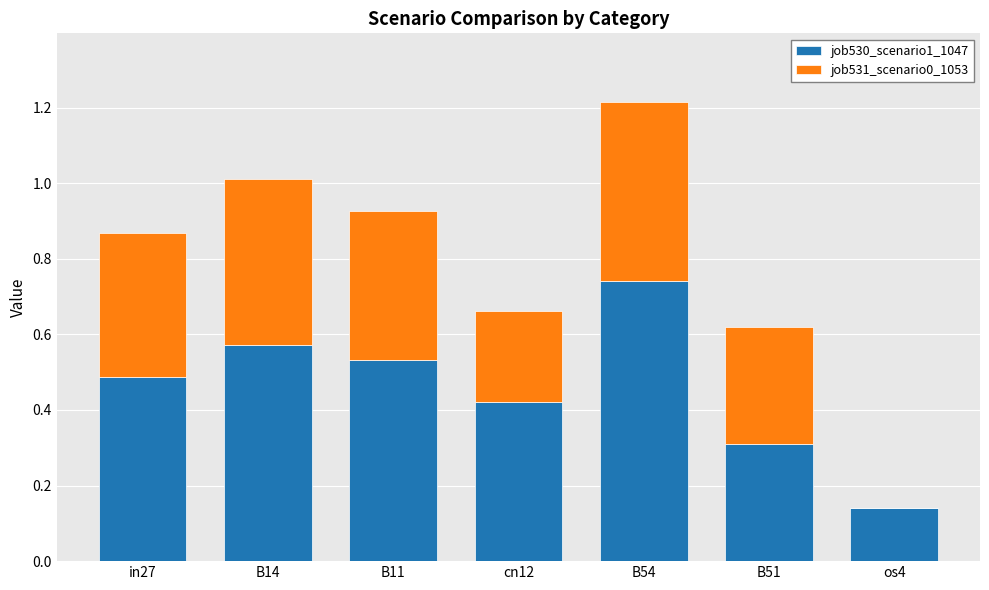

At which label does job530_scenario1_1047 reach its peak?

B54